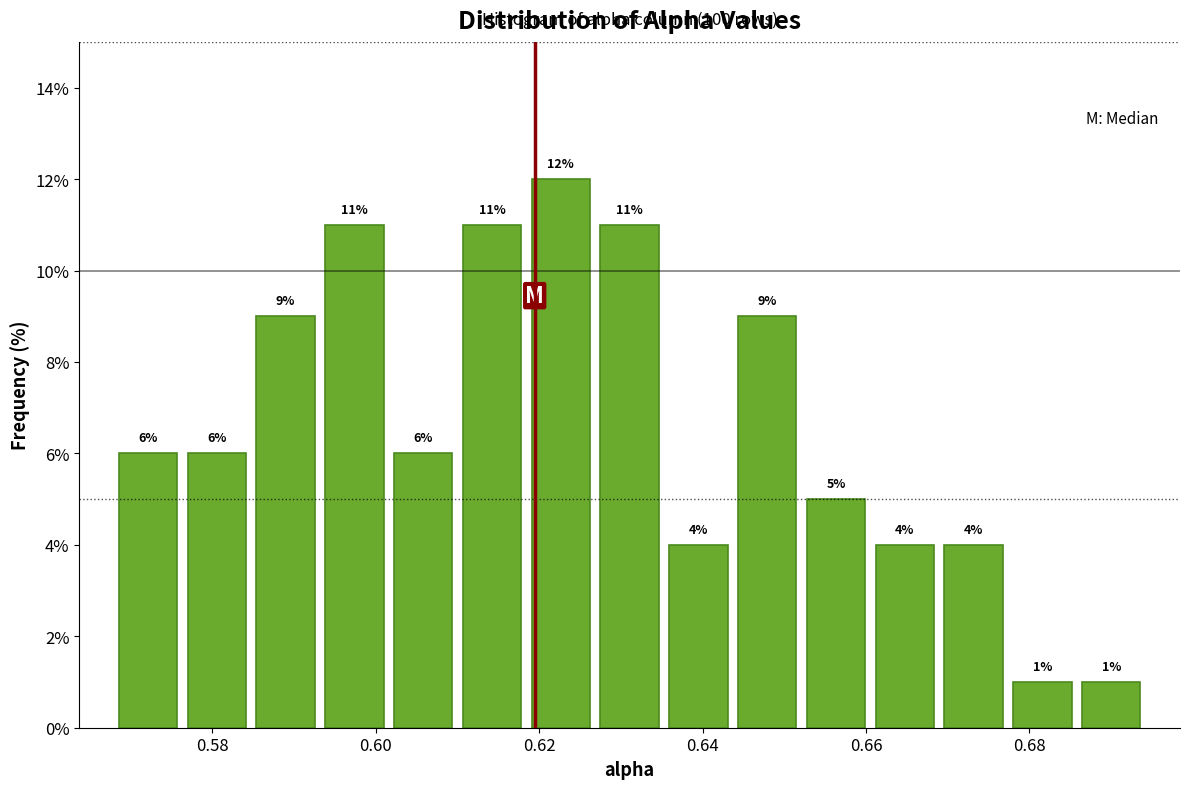

Reading left to right, list every bar in this chart as the range it spans on the x-axis followed by its height. The bar edges are not printed on the chart, so give them approximately, as read against the axis.

0.568 to 0.576: 6
0.576 to 0.584: 6
0.584 to 0.594: 9
0.594 to 0.602: 11
0.602 to 0.610: 6
0.610 to 0.618: 11
0.618 to 0.626: 12
0.626 to 0.636: 11
0.636 to 0.644: 4
0.644 to 0.652: 9
0.652 to 0.660: 5
0.660 to 0.668: 4
0.668 to 0.678: 4
0.678 to 0.686: 1
0.686 to 0.694: 1